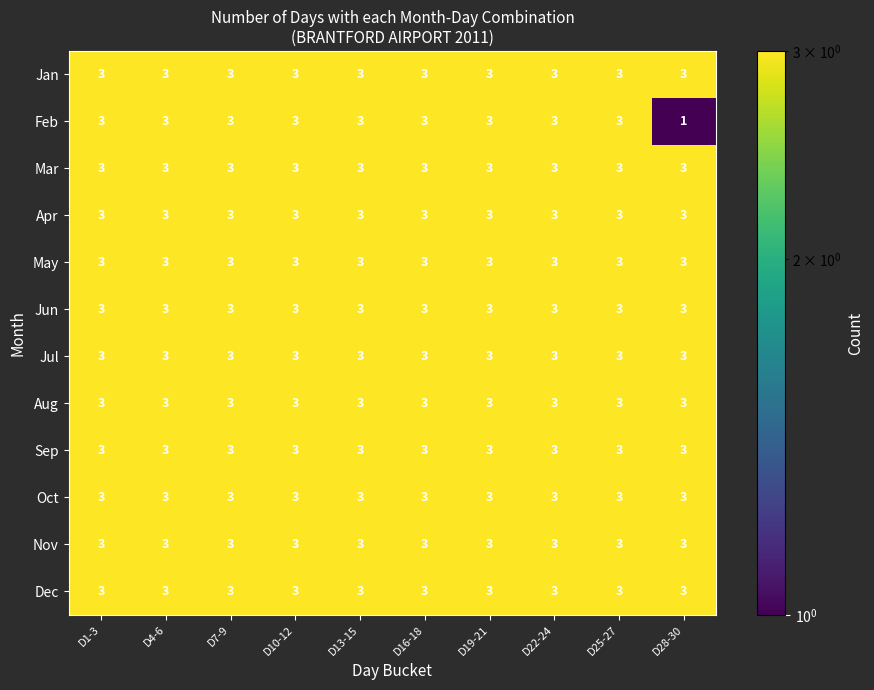

What is the lowest value of the Sep series?

3